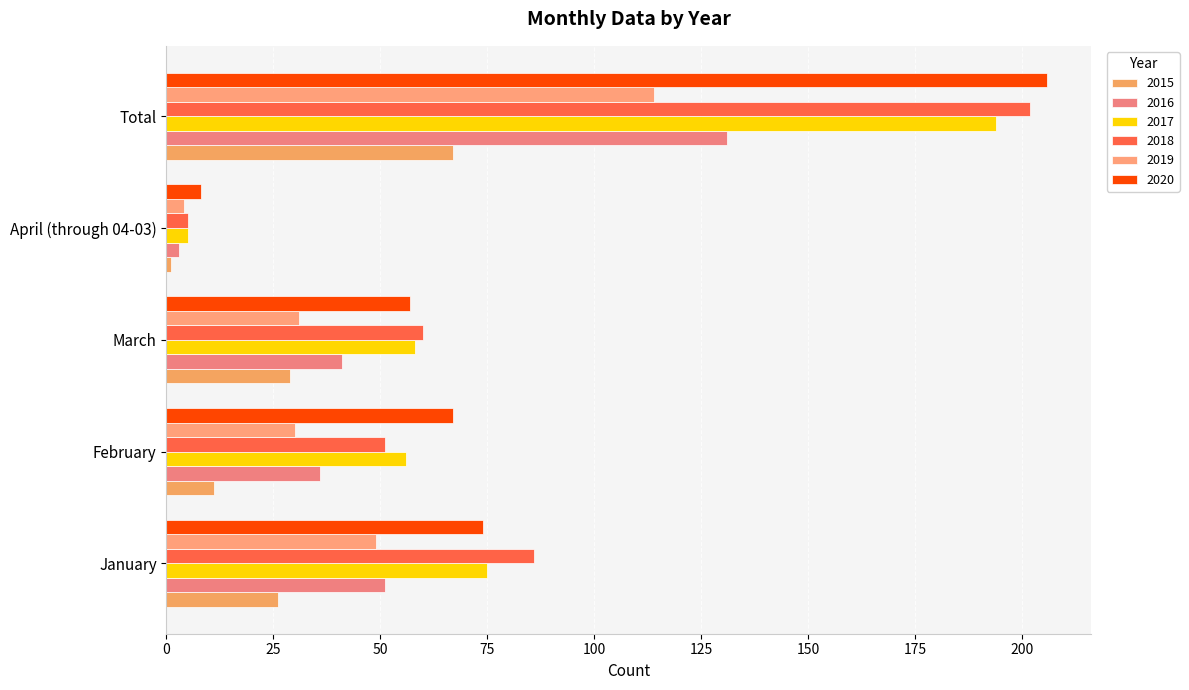

True or false: 2020 has a value of 74 at January.

True